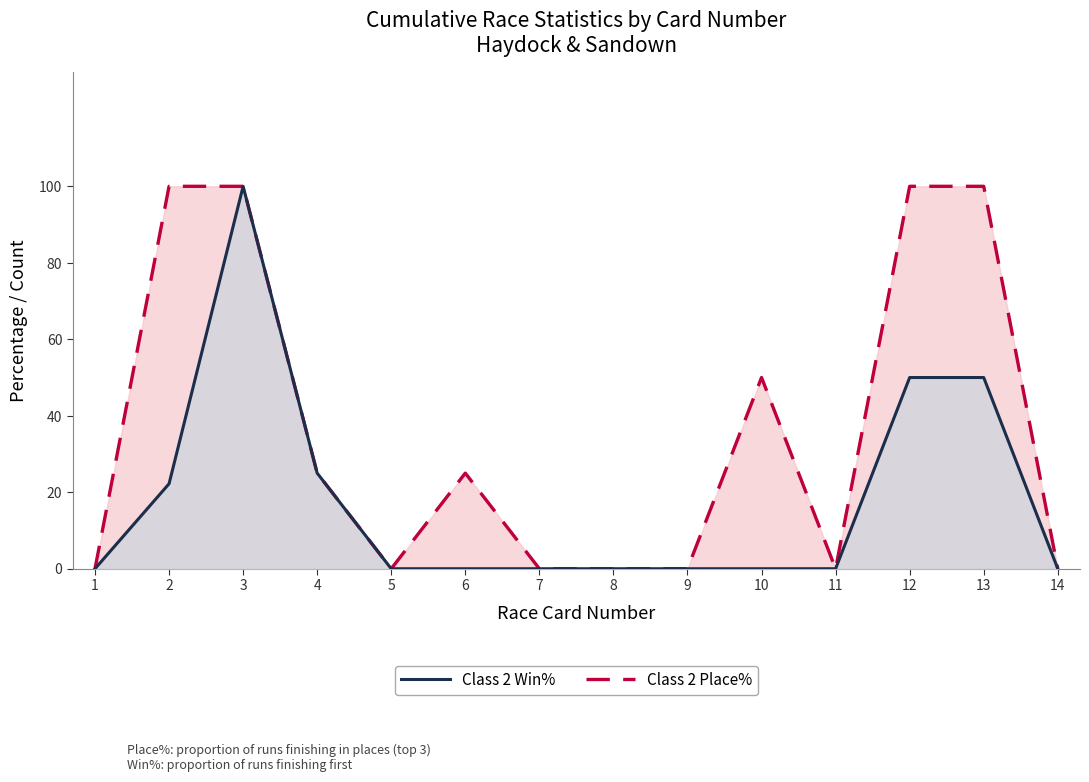

How many series are shown in this chart?

2